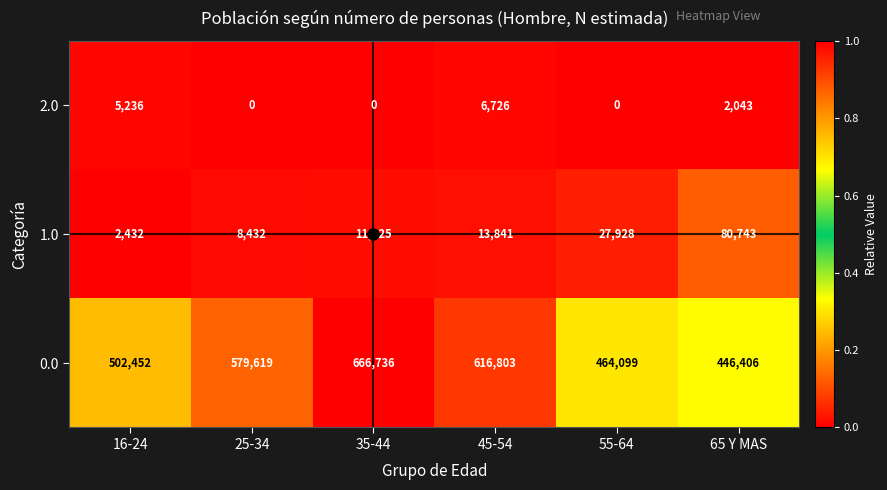

Count the 2.0 values in the range 0 to 5236.

5